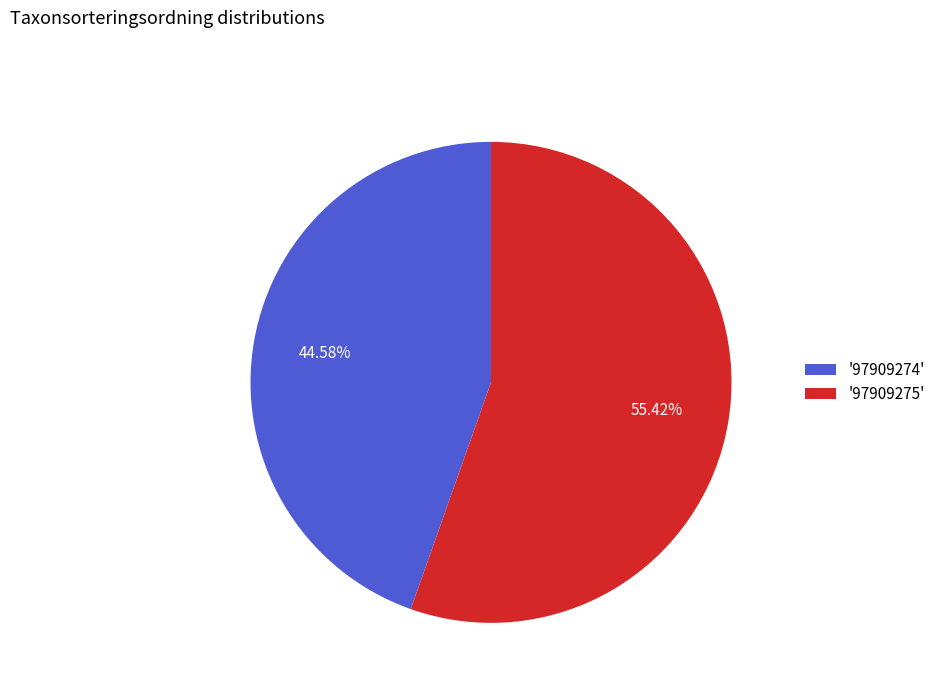

Is the sum of '97909274' and '97909275' greater than half?

Yes